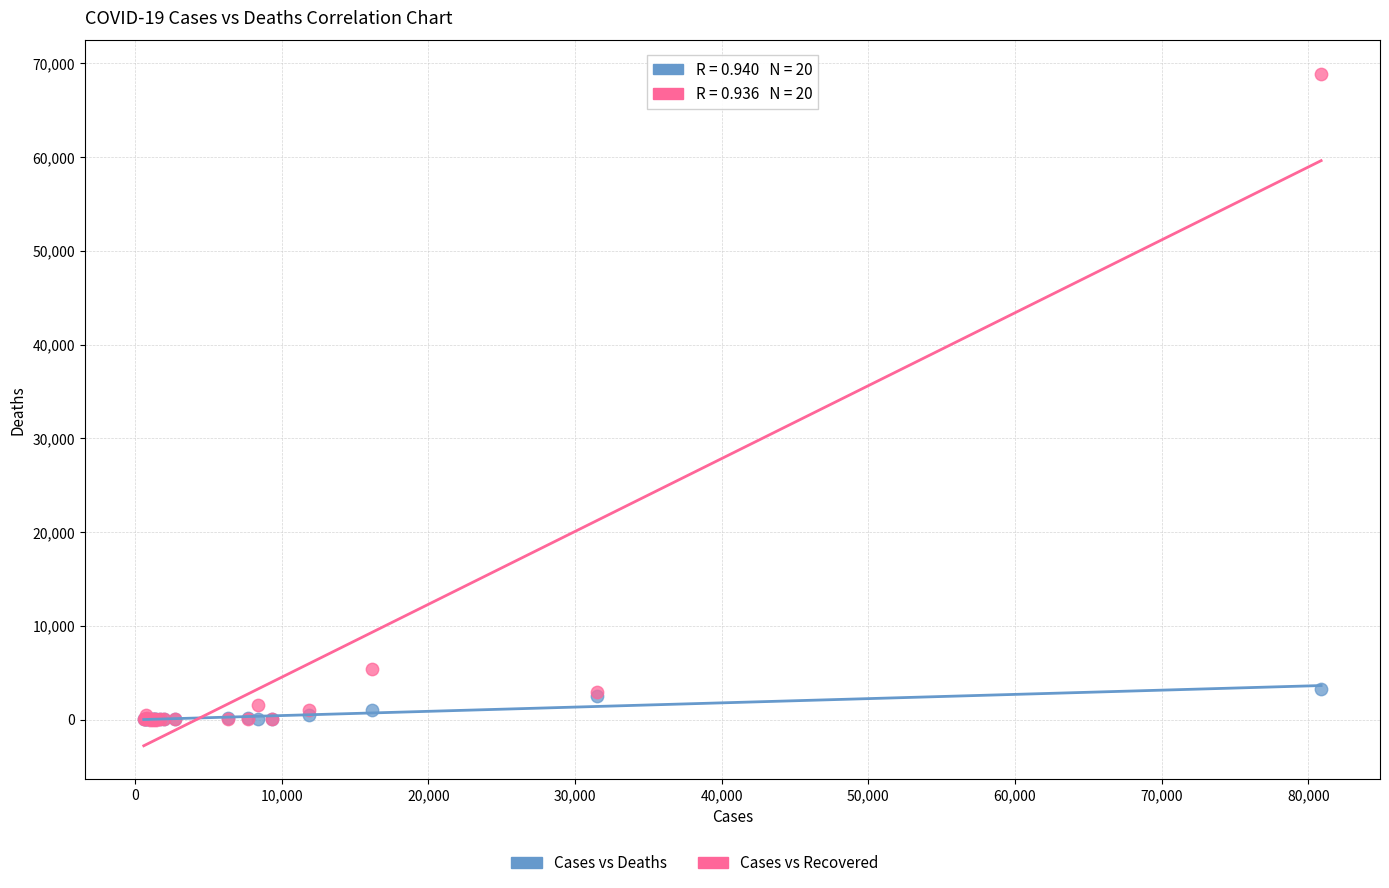

Across all series, what Y value is closest to 34434?

5389